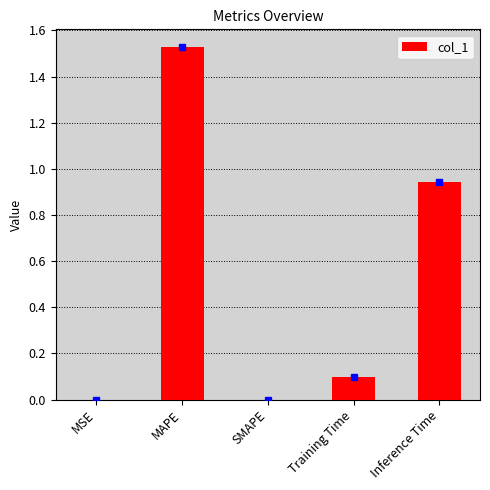

What is the average value?

0.5